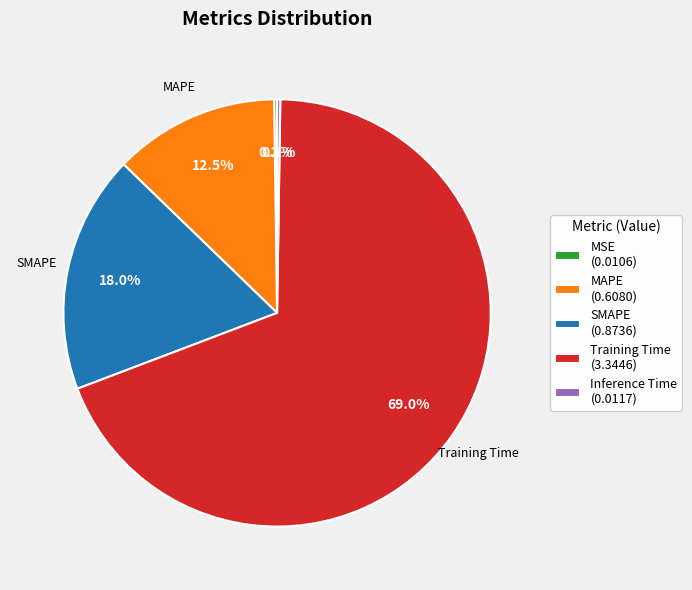

To the nearest percent, what portion does SMAPE represent?

18%